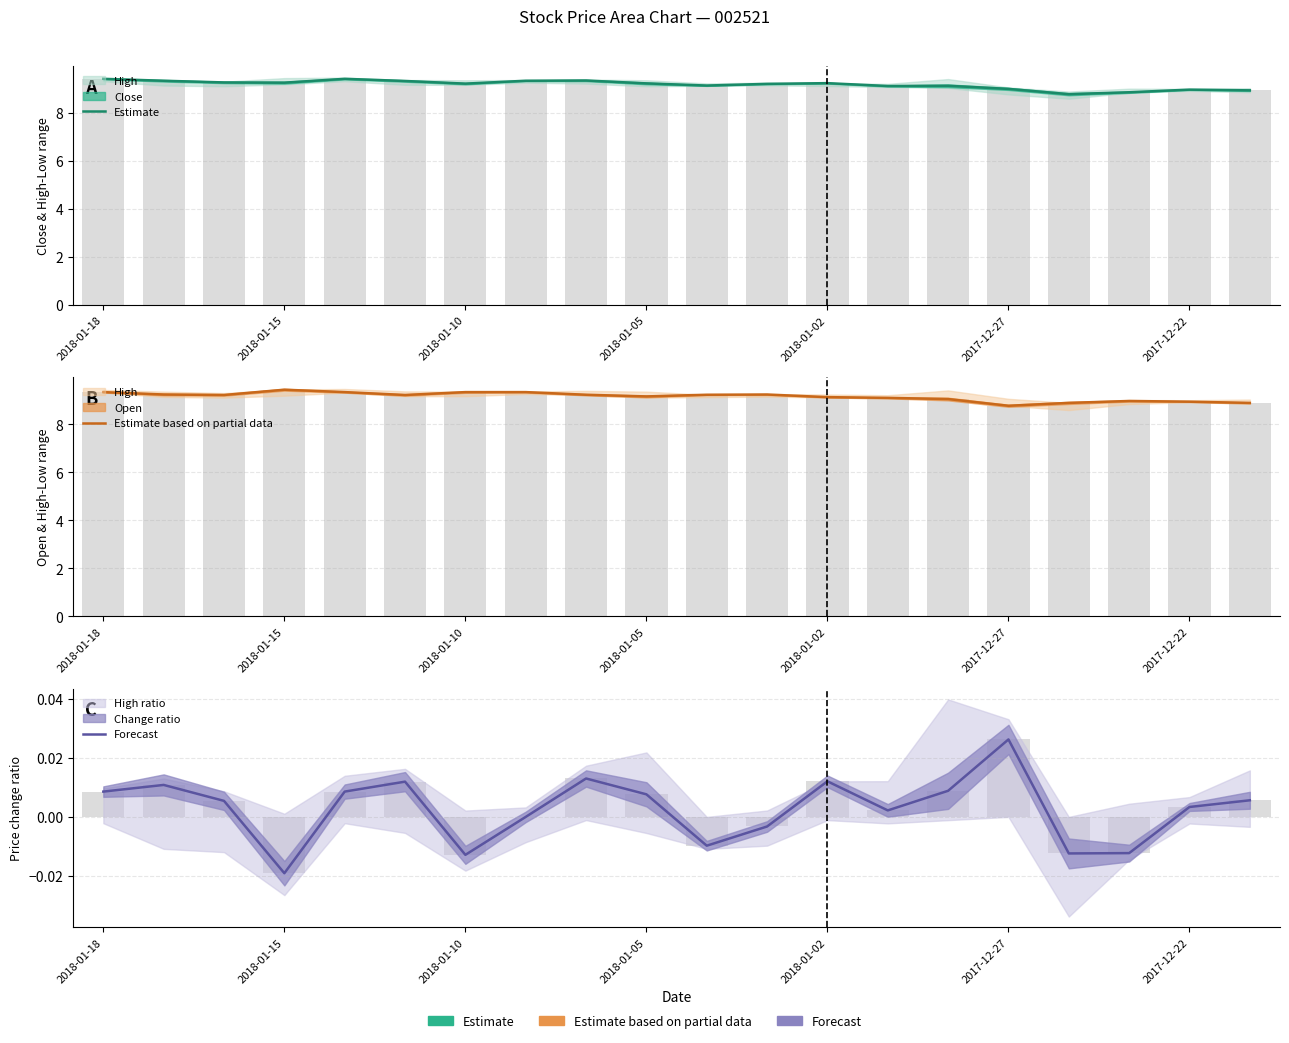

The Estimate based on partial data series shows 16.6 at 7. True or false?

False